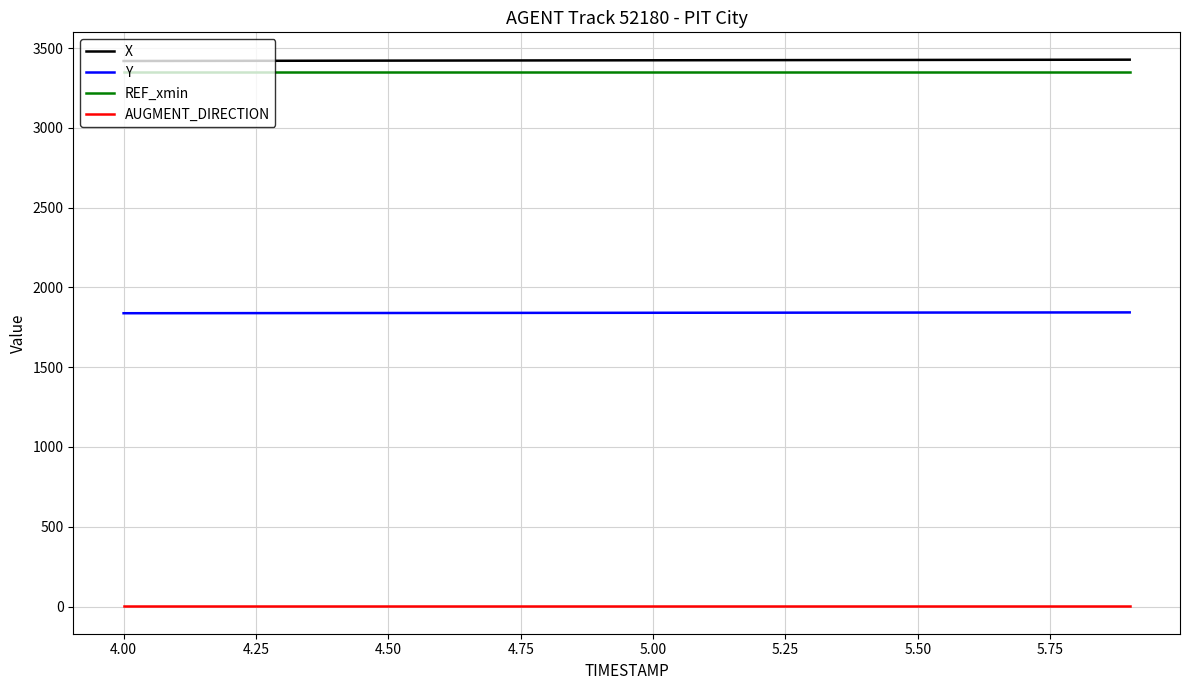

True or false: Y and AUGMENT_DIRECTION cross at least once.

False